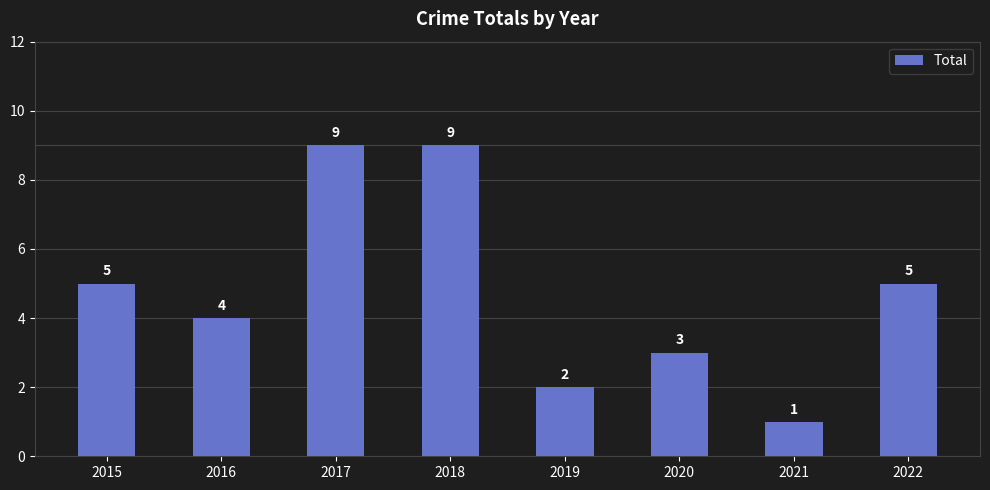

Reading left to right, transcribe all the data shown in this chart.

2015=5	2016=4	2017=9	2018=9	2019=2	2020=3	2021=1	2022=5